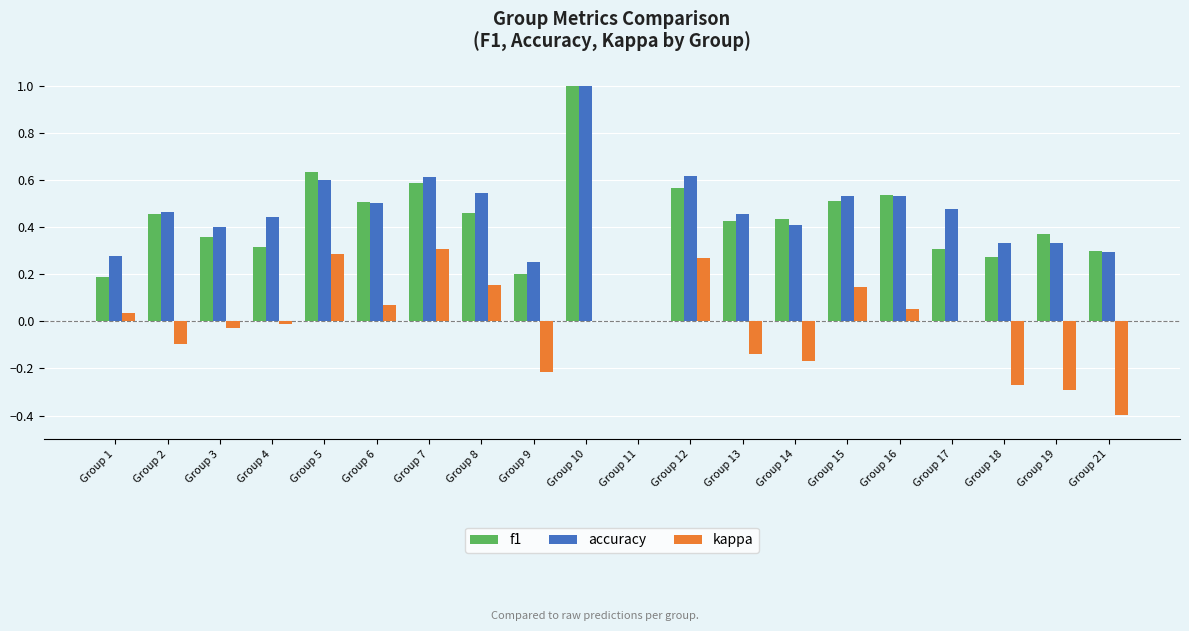

At which category is the sum across all series the highest?

Group 10